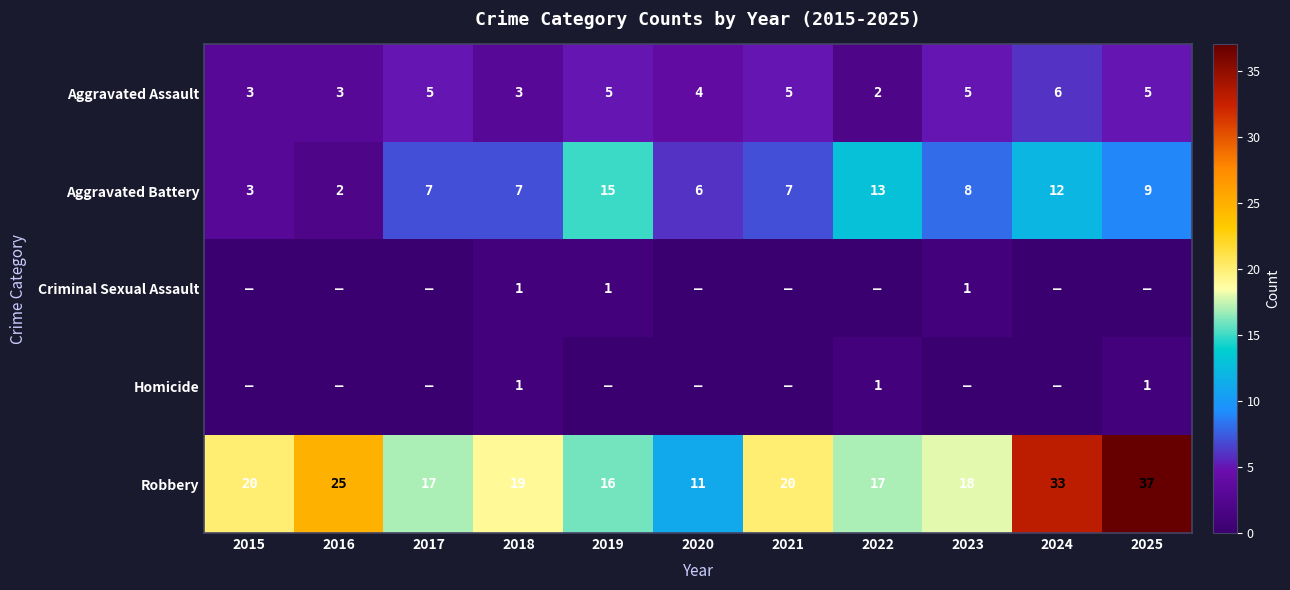

Is it true that Aggravated Battery equals 13 at 2025?

False